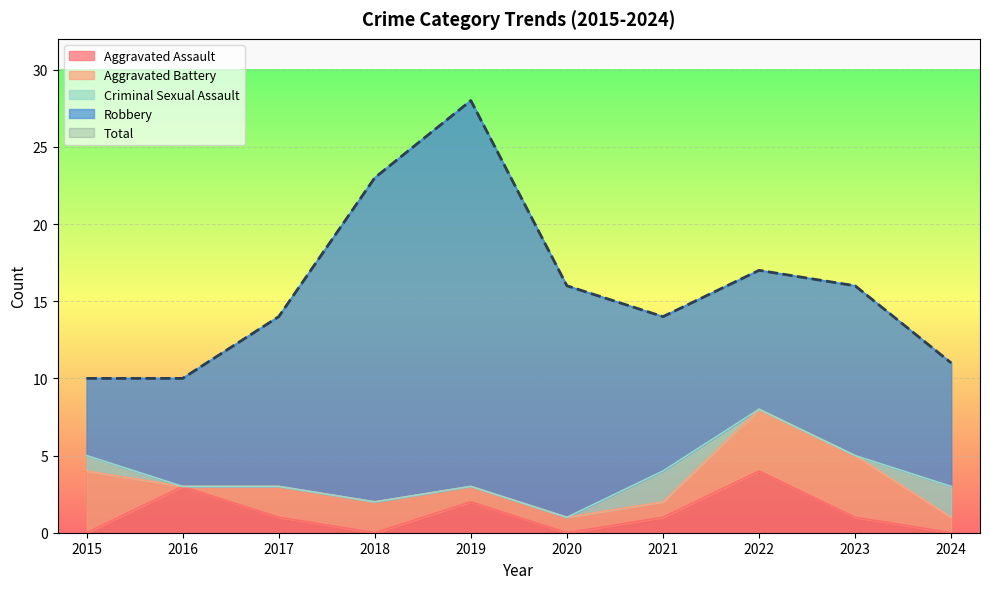

In Aggravated Assault, how many points are higher than both neighbors (excluding endpoints)?

3